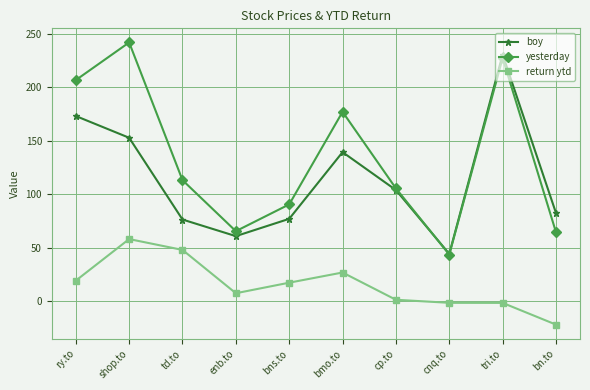

Which series has the largest total across all categories?

yesterday